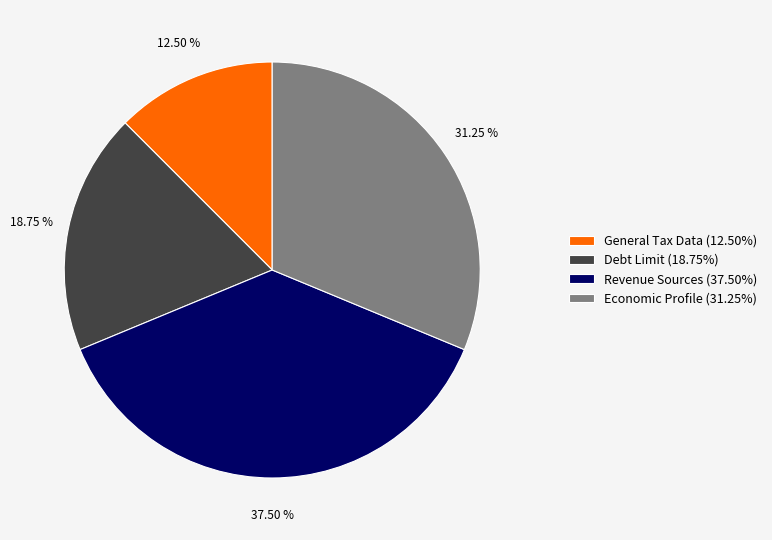

Which slice is the smallest?

General Tax Data (12.50%)